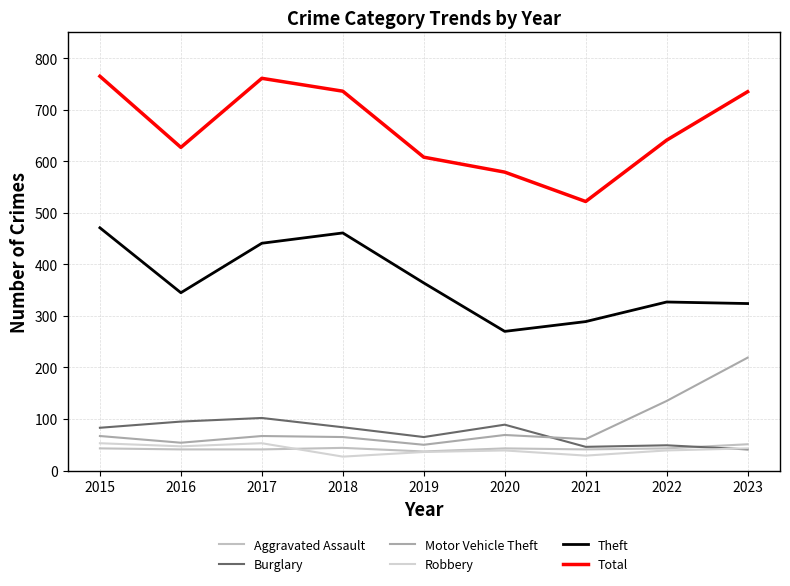

Which category has the highest value in the Motor Vehicle Theft series?

2023